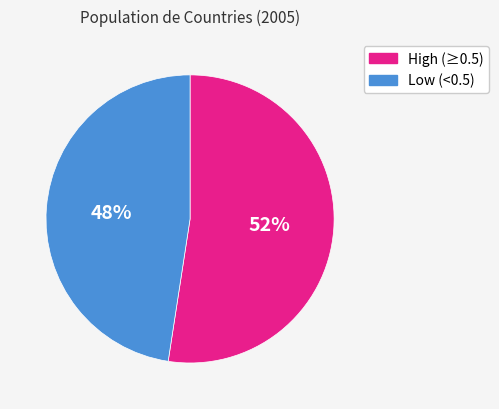

Does any single category account for the majority?

Yes